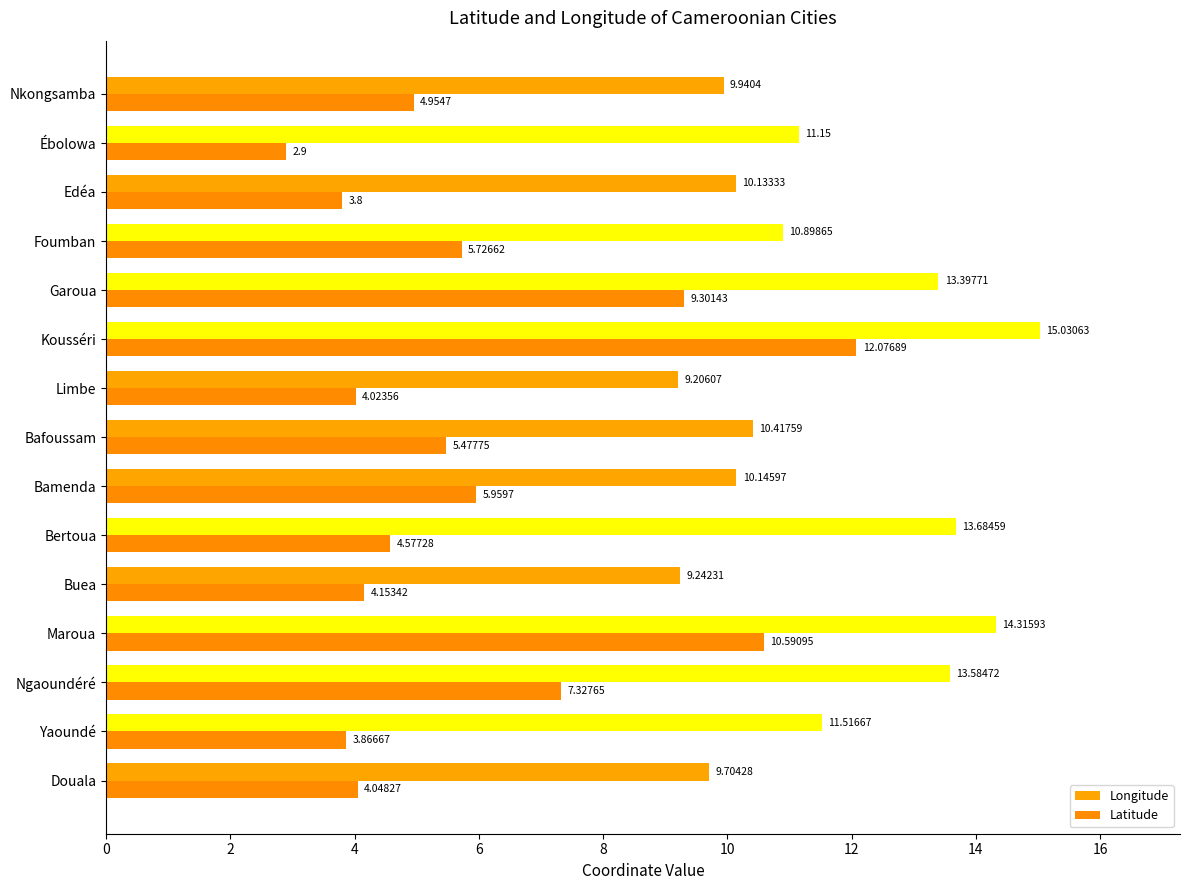

What are all the series names shown in the legend?

Longitude, Latitude